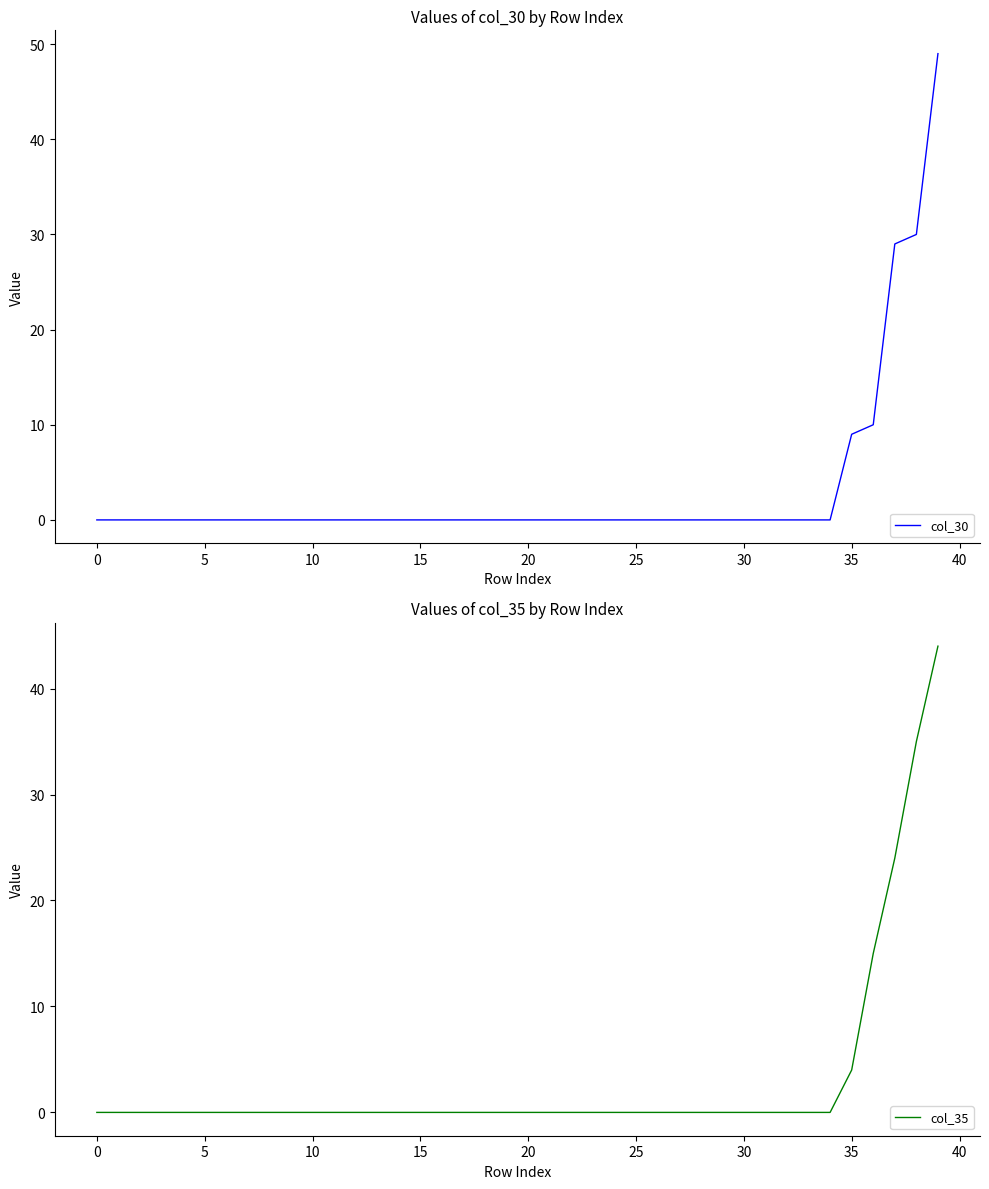

What is the difference between the maximum and minimum values in the col_35 series?

44.0